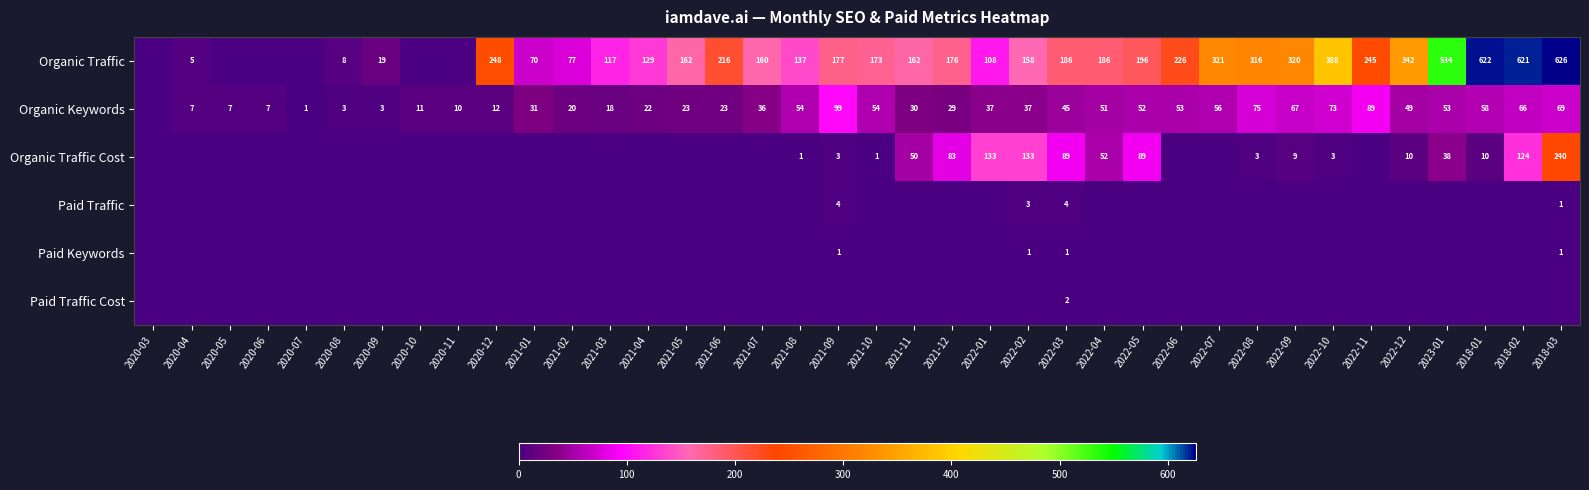

The Organic Traffic series shows 176 at 2021-12. True or false?

True